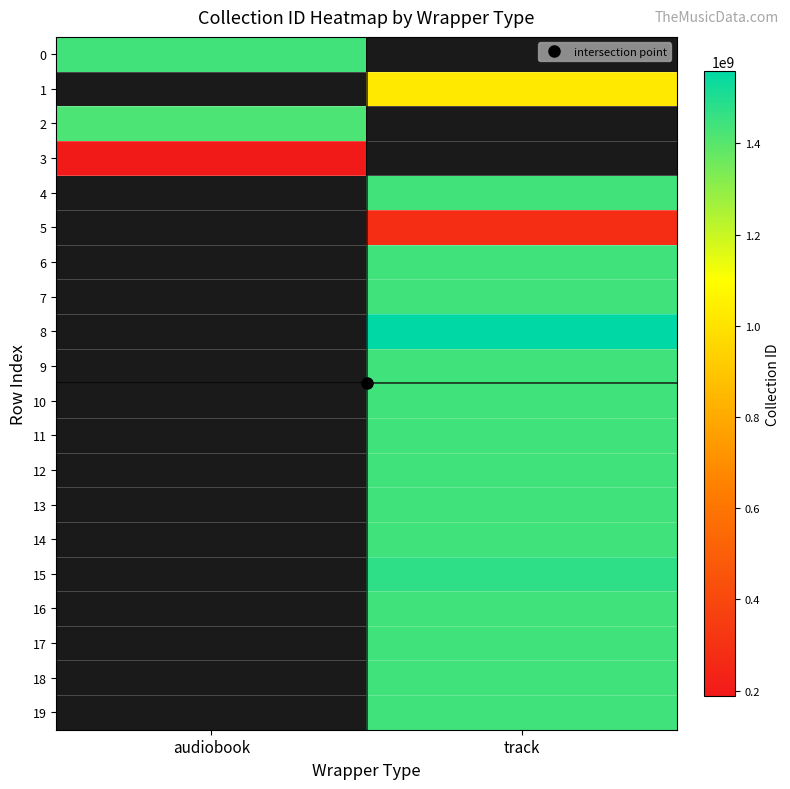

Is it true that 17 equals 1441133100.0 at track?

True